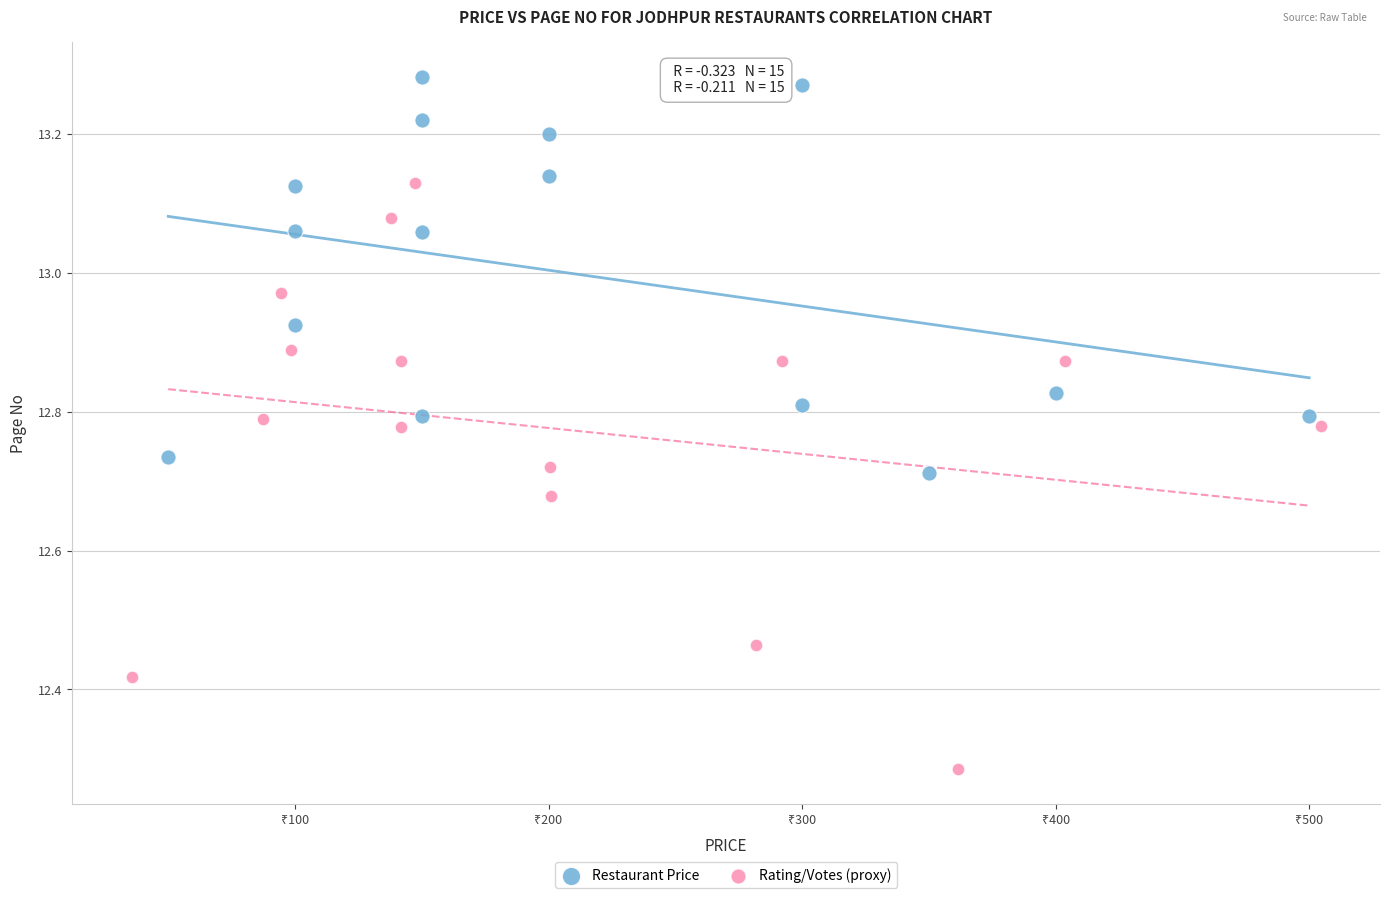

What are all the series names shown in the legend?

Restaurant Price, Rating/Votes (proxy)